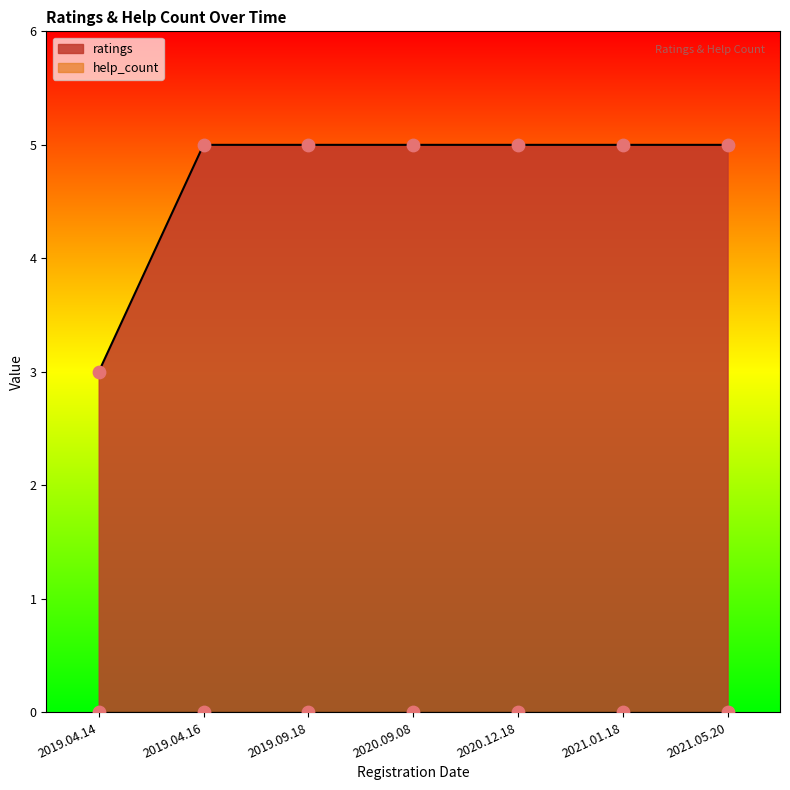

Approximately how many times larger is the value at 2021.05.20 compared to 2020.12.18?

1.0